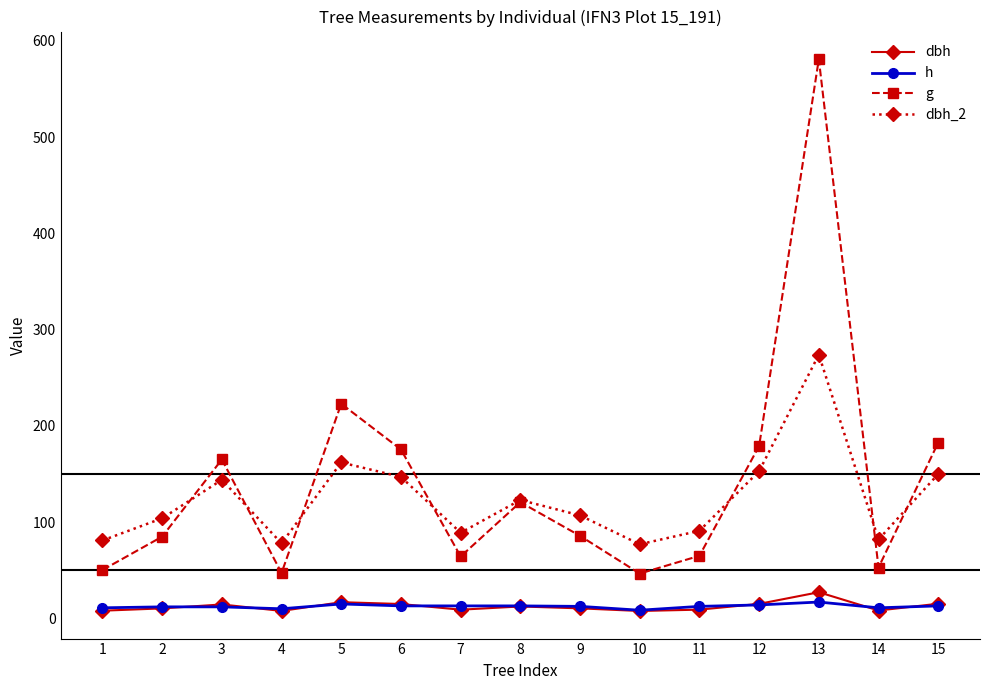

What is the minimum value shown in the chart?

7.7